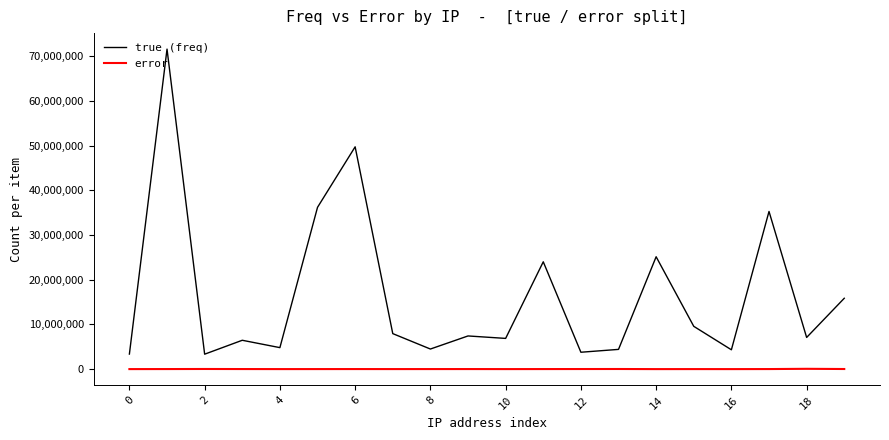

Rank the series by their average value, from highest to lowest.

true (freq), error